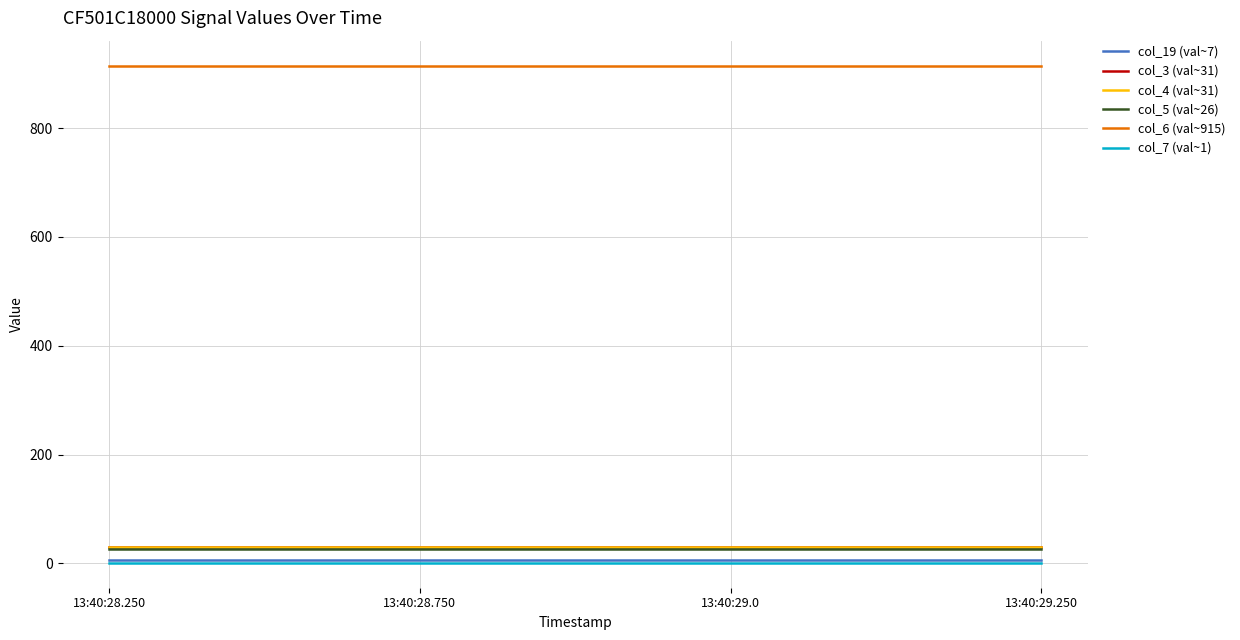

Is this an area chart (filled region under the line)?

No